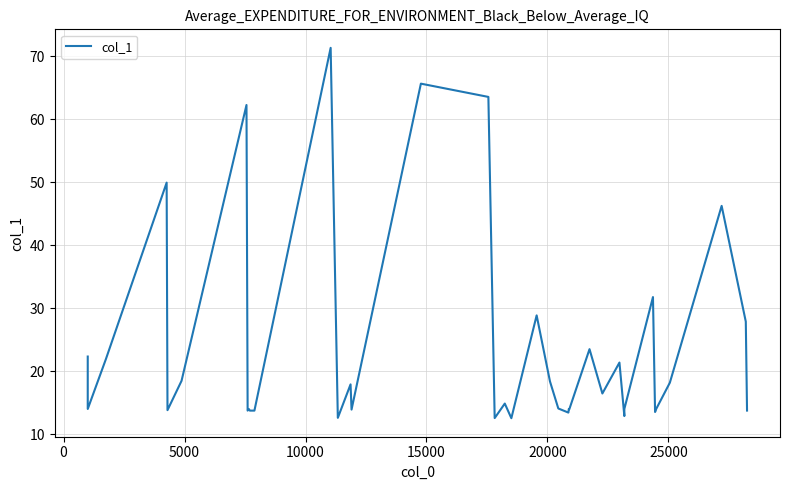

Is it true that the value at 29 is 11.7?

False